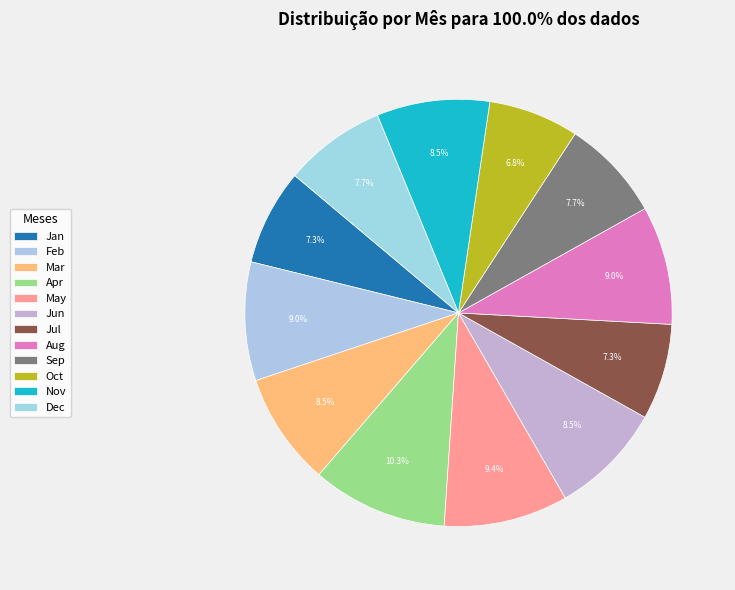

To the nearest percent, what is the average slice percentage?

8%